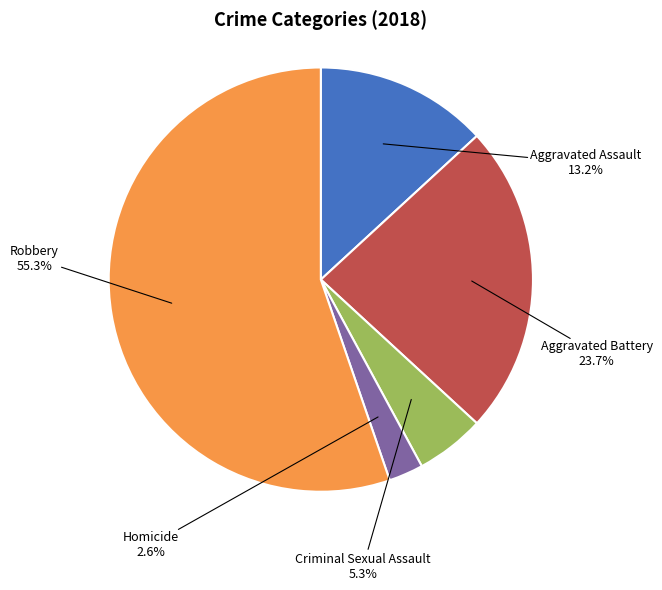

Does any single category account for the majority?

Yes